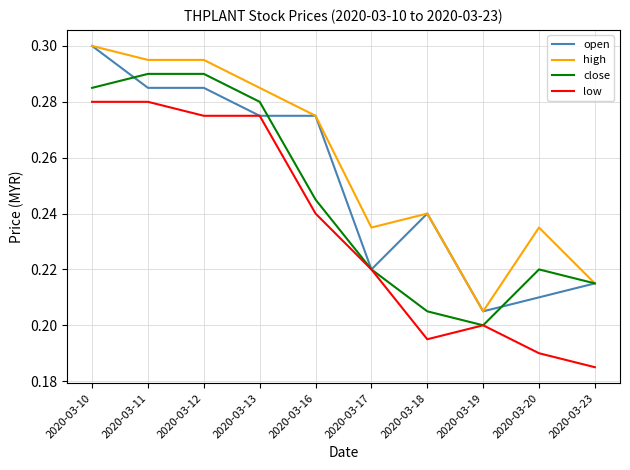

Is it true that close equals 0.1 at 2020-03-10?

False